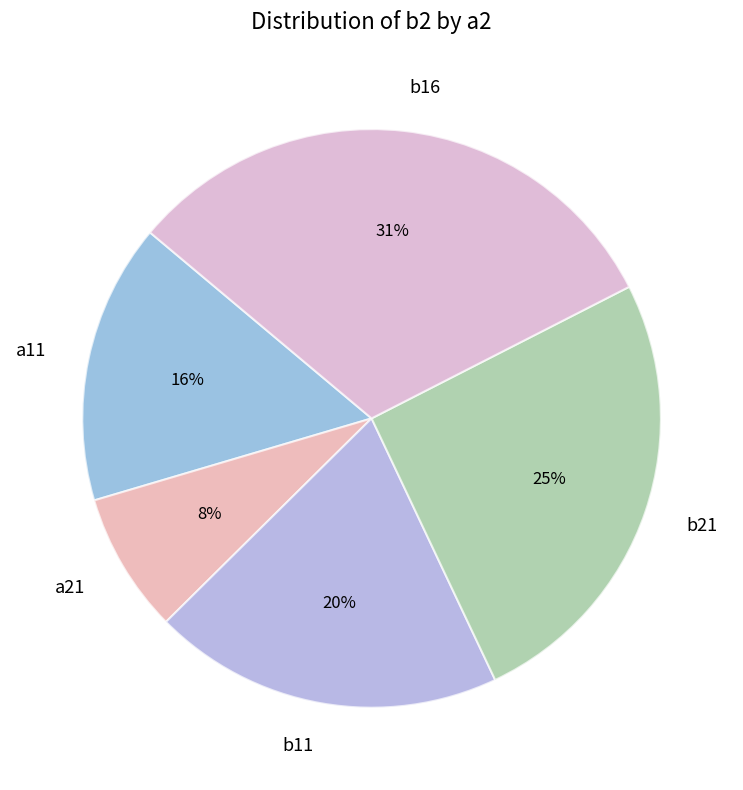

To the nearest percent, what is the combined percentage of b21 and b11?

45%